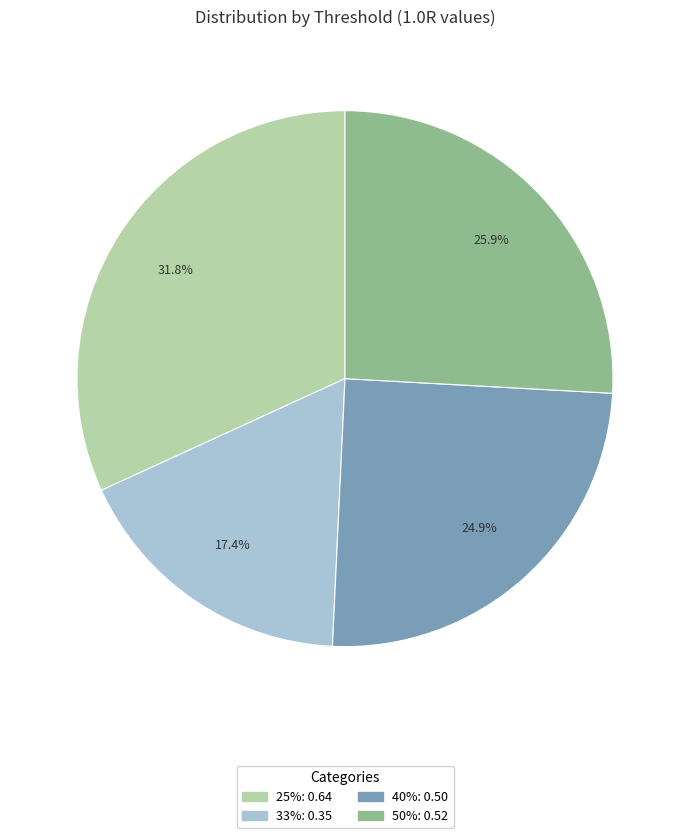

To the nearest percent, what is the combined percentage of 33% and 40%?

42%